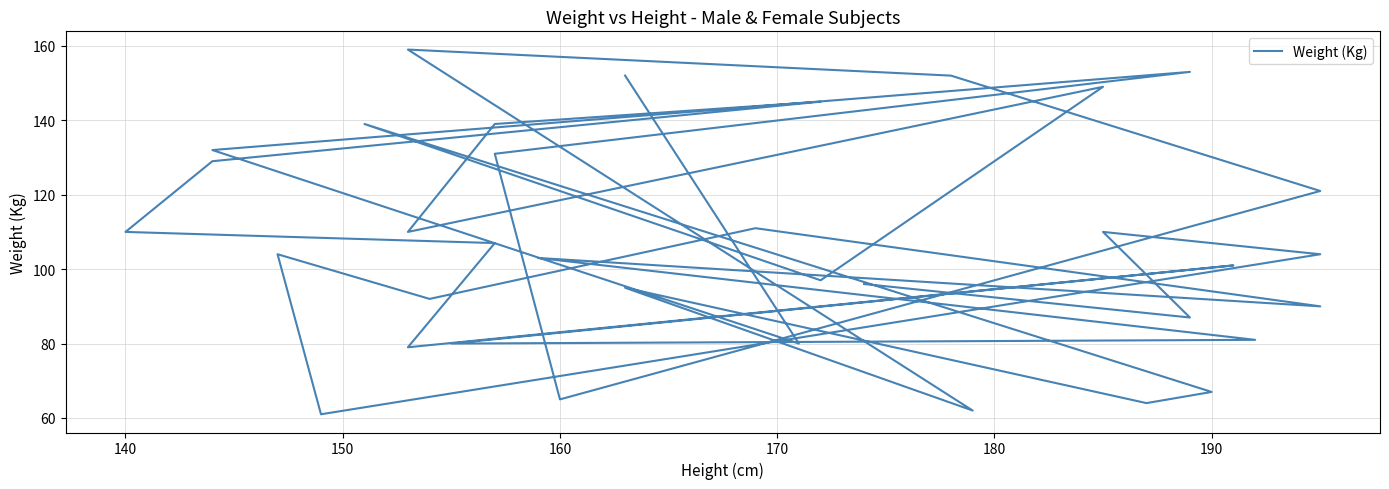

How many data points does each series have?

36